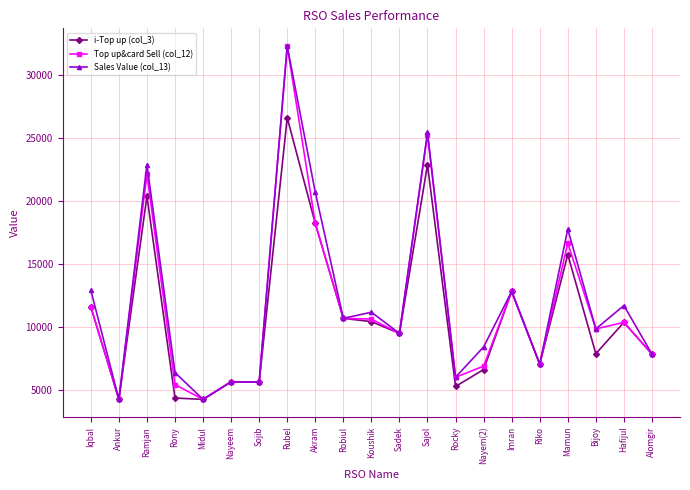

True or false: Sales Value (col_13) has a value of 4215 at Ankur.

True